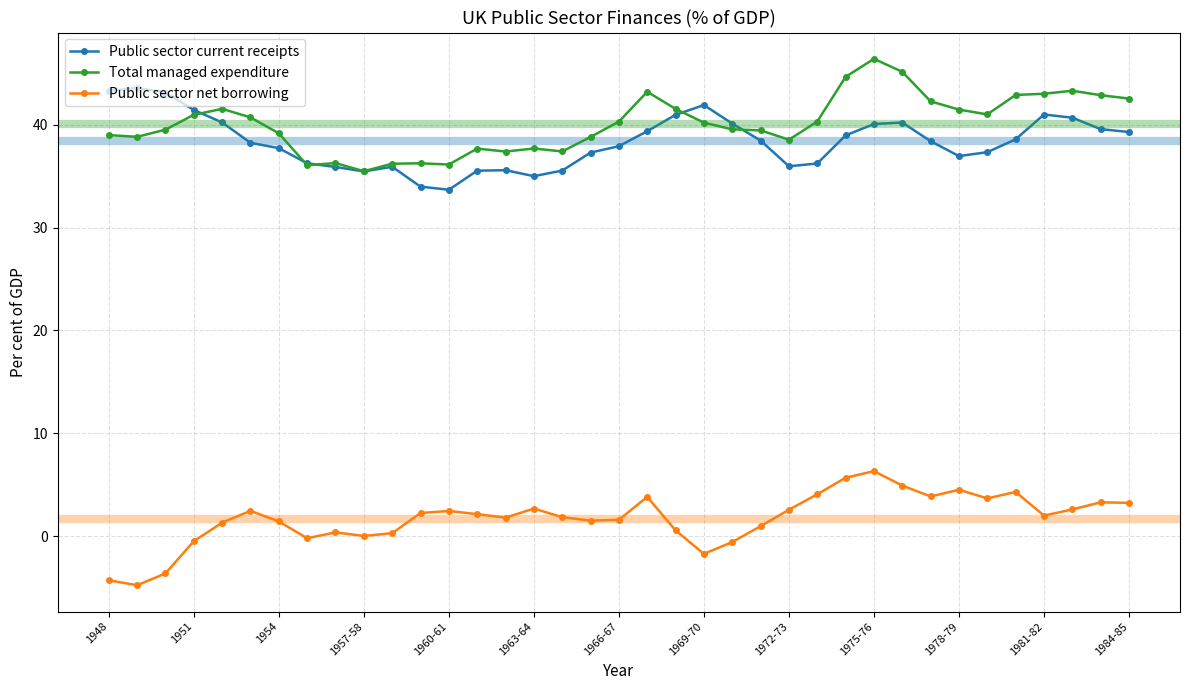

What is the lowest value of the Total managed expenditure series?

35.5